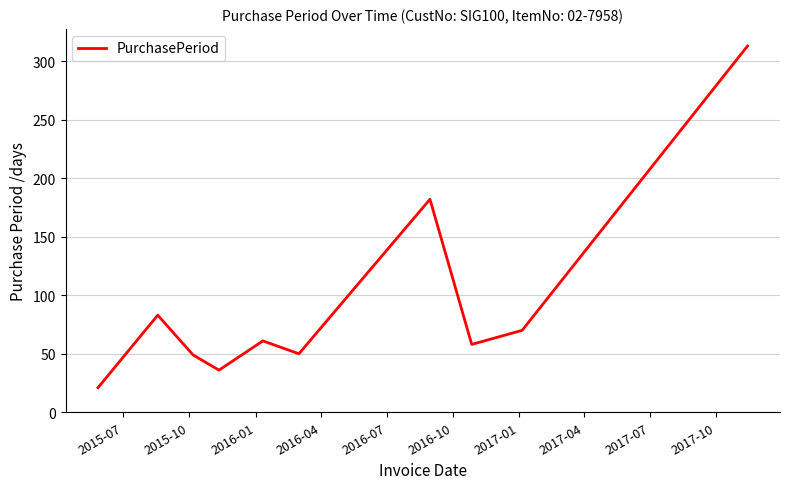

What is the minimum value shown in the chart?

21